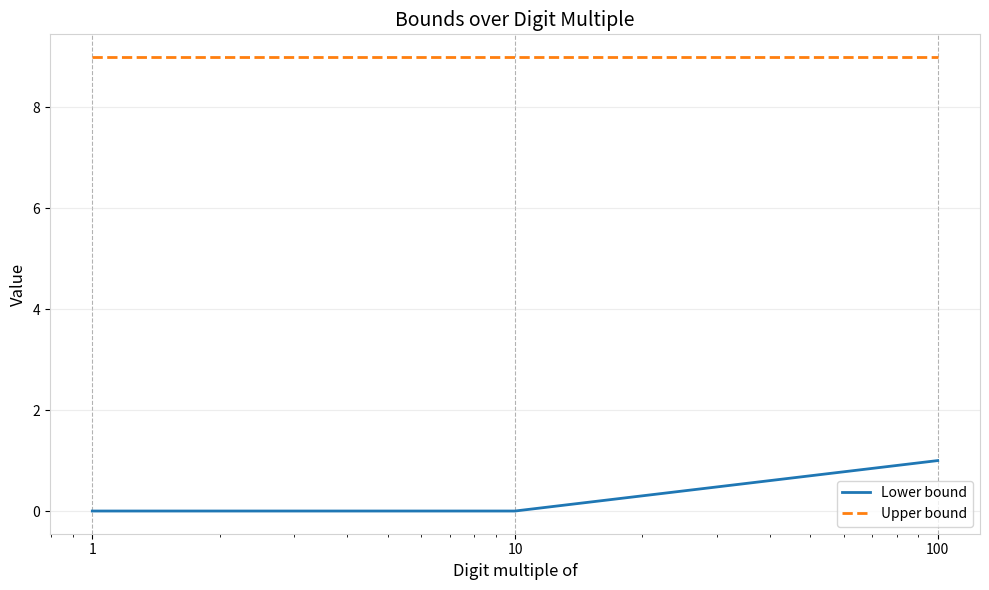

Rank the series by their average value, from lowest to highest.

Lower bound, Upper bound